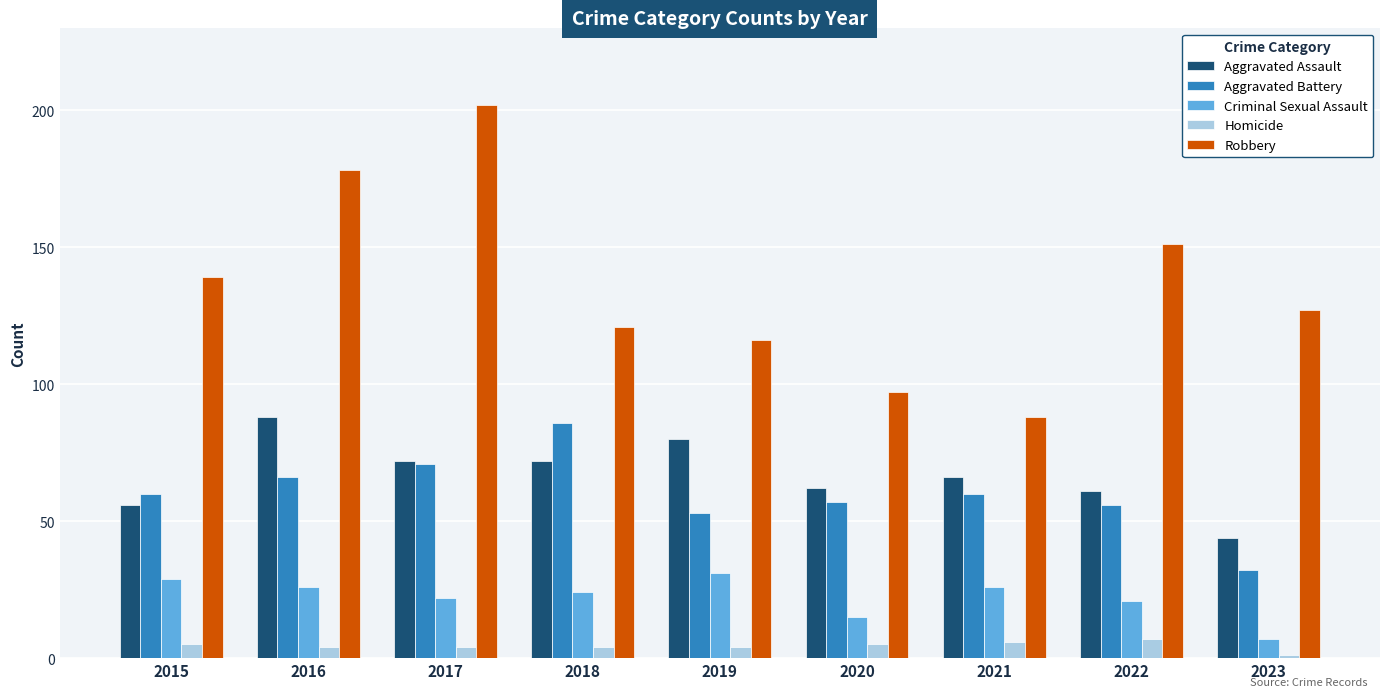

The value of Aggravated Battery at 2020 is 57. True or false?

True